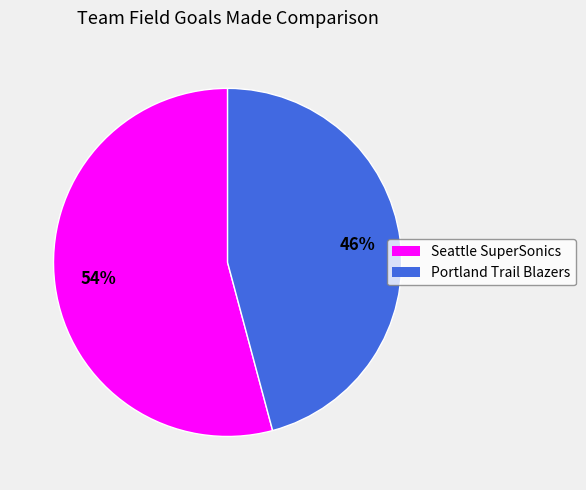

Is it true that Portland Trail Blazers is 46% of the pie?

True